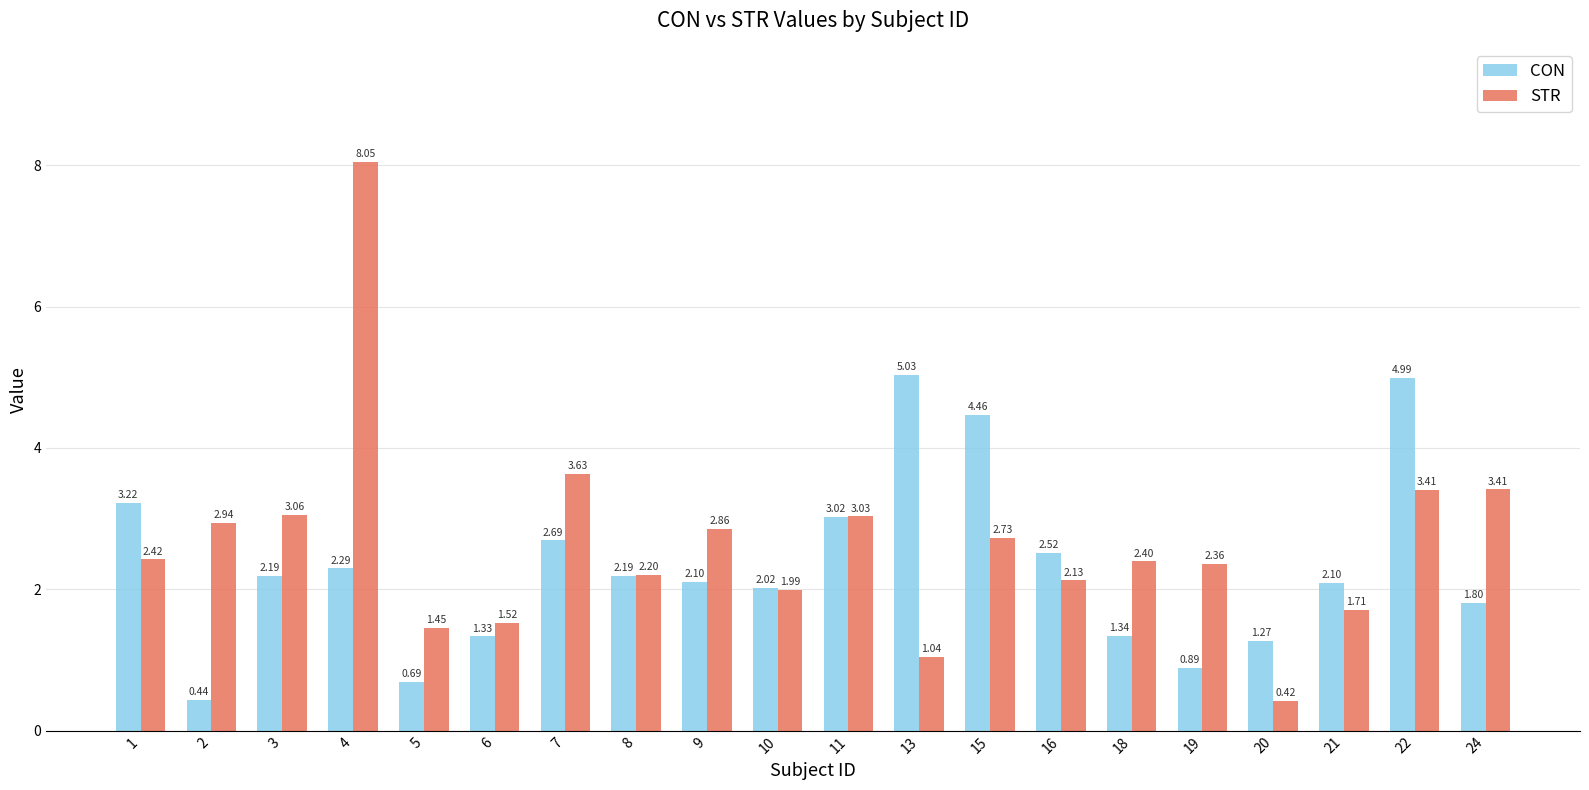

Rank the series by their maximum value, from lowest to highest.

CON, STR